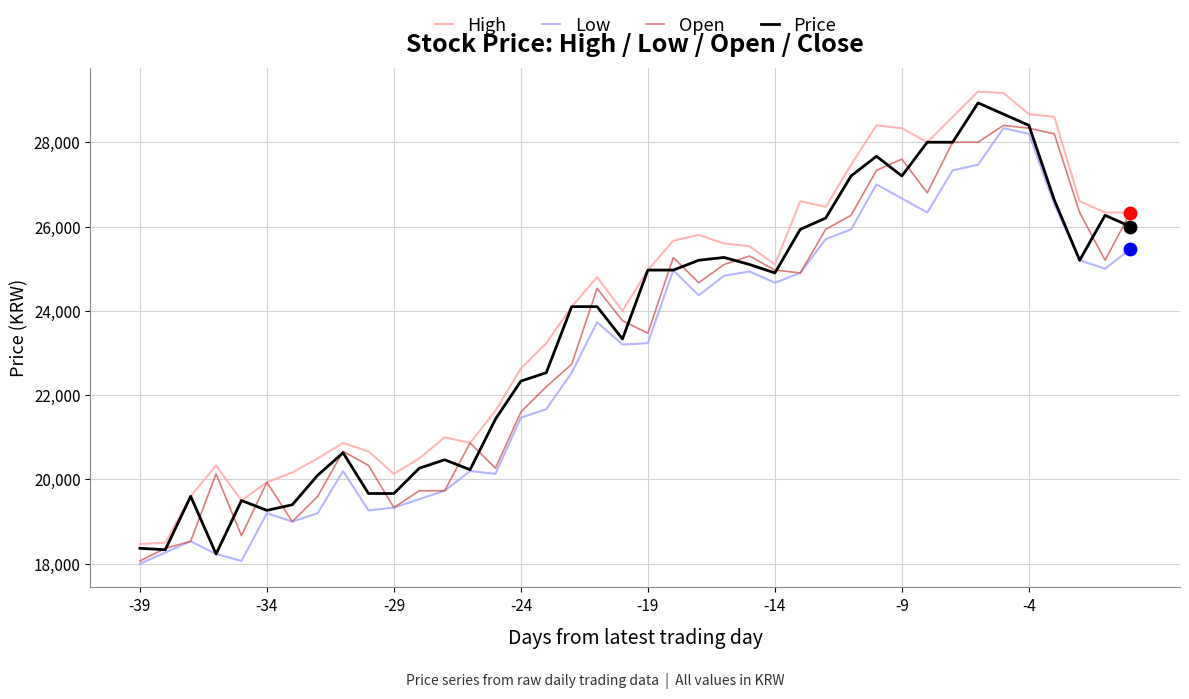

Which series has the largest total across all categories?

High